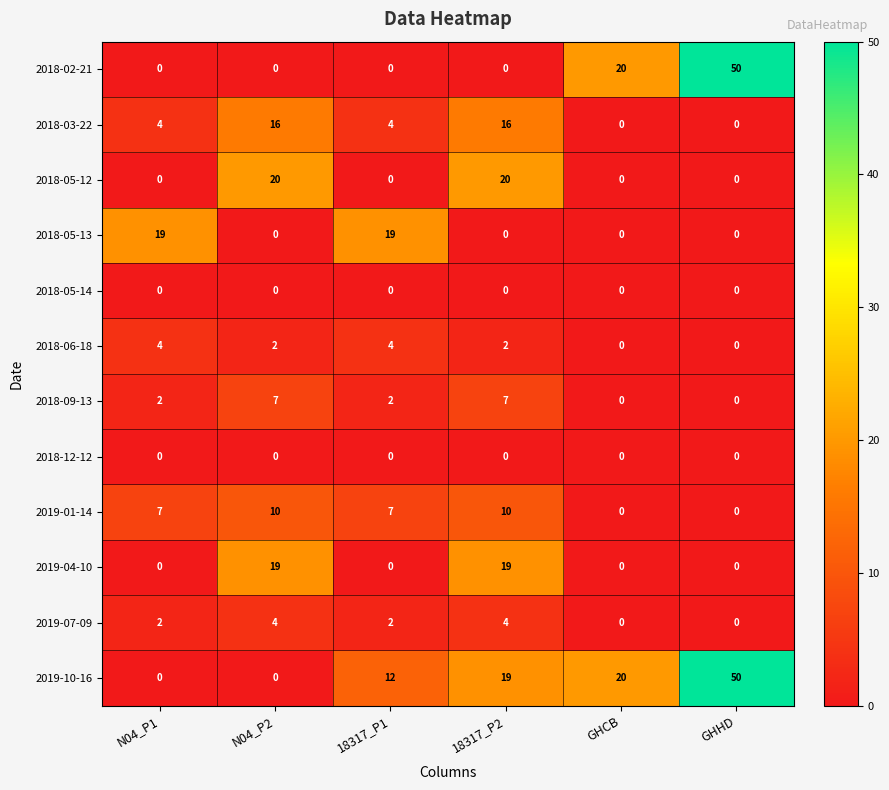

Is the value of 2018-02-21 at N04_P1 greater than the value of 2018-03-22 at N04_P2?

No